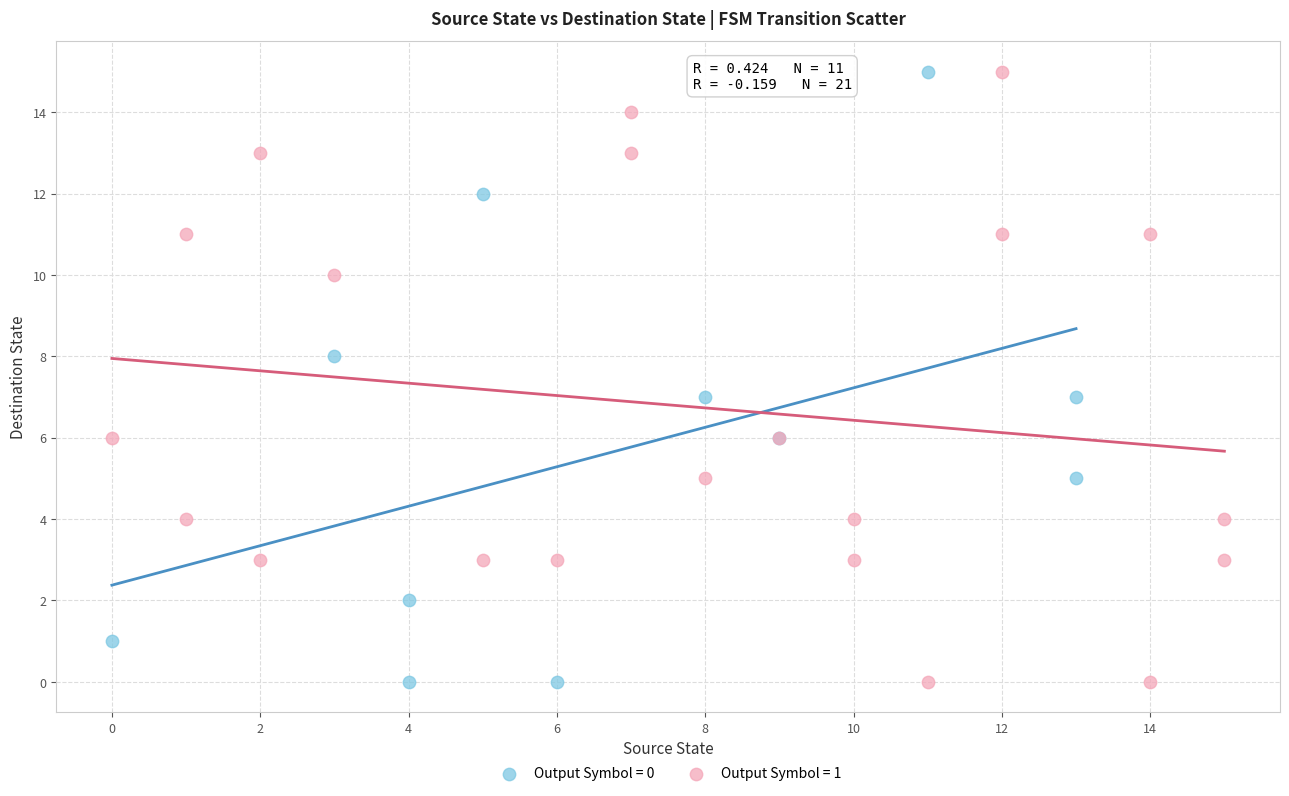

What are all the series names shown in the legend?

Output Symbol = 0, Output Symbol = 1